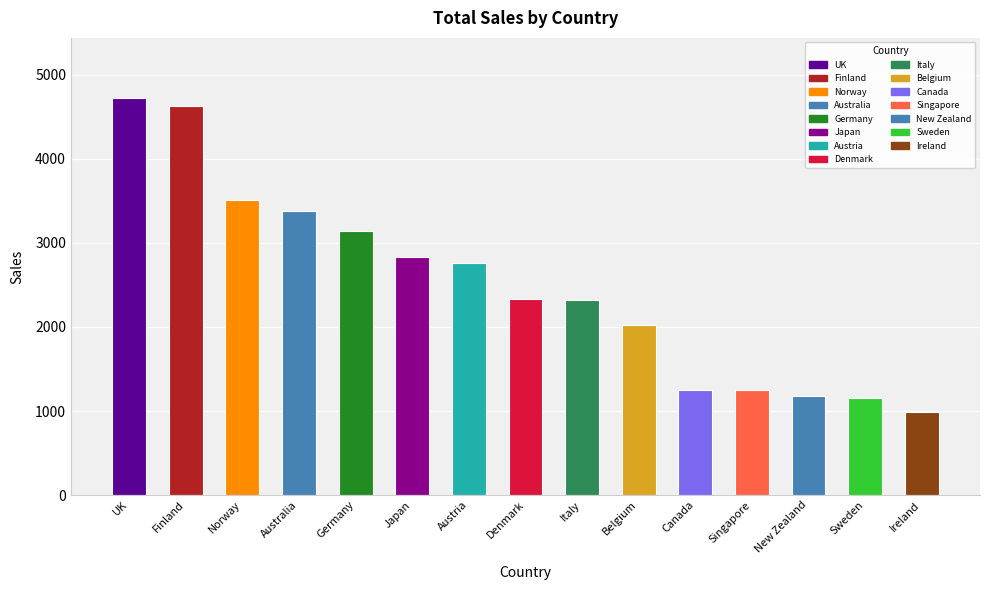

What is the minimum value shown in the chart?

994.2